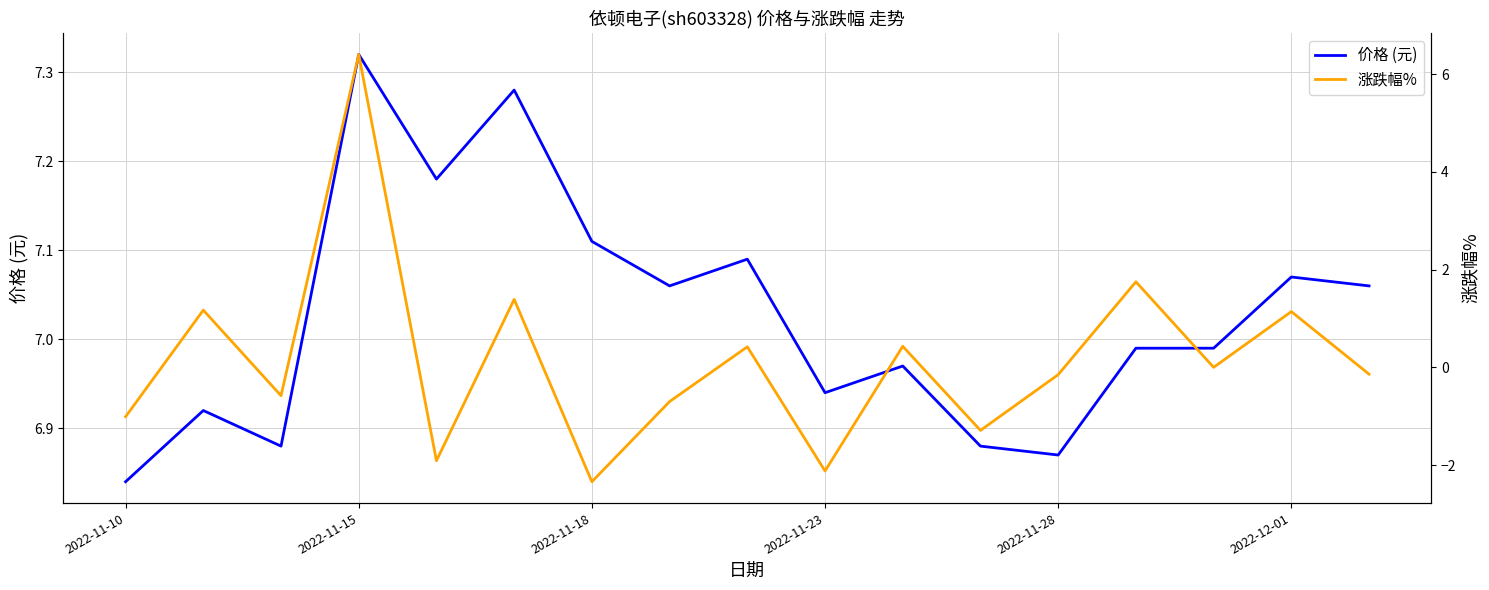

What is the label of the 1st point from the left?

2022-11-10